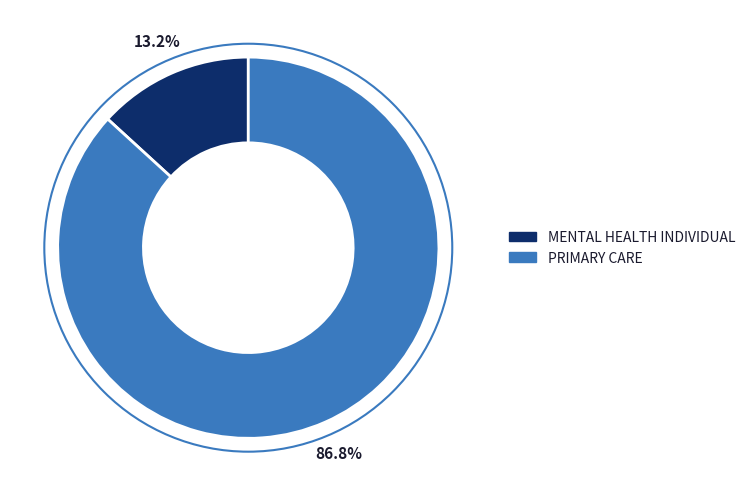

Which category has the smallest portion of the pie?

MENTAL HEALTH INDIVIDUAL